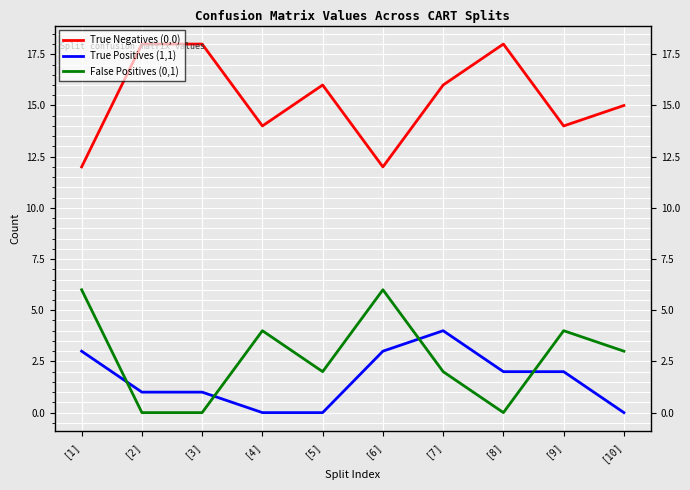

Count the number of categories in the chart.

10